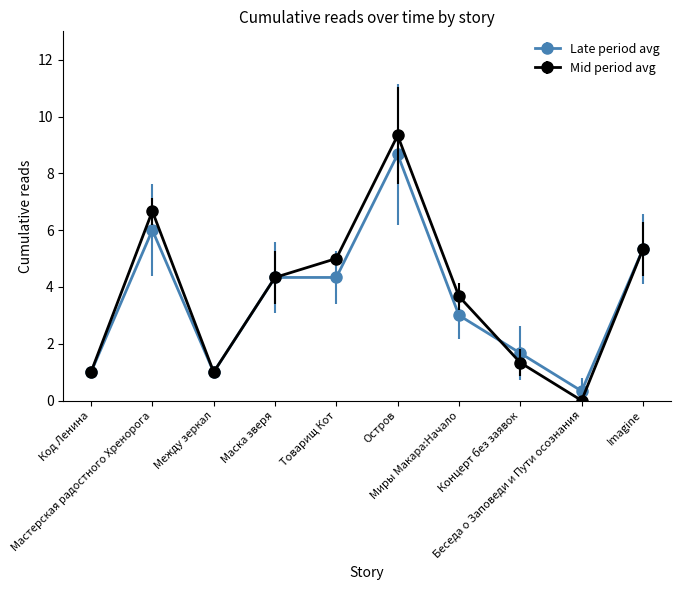

Which series has the widest spread of values?

Mid period avg